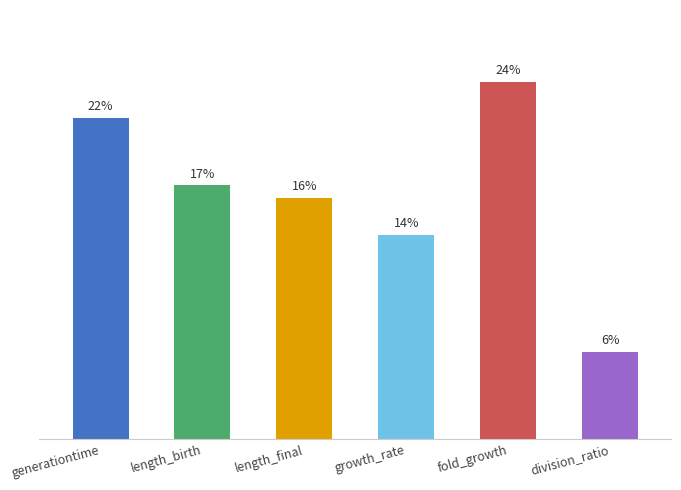

What is the label of the 4th bar from the left?

growth_rate